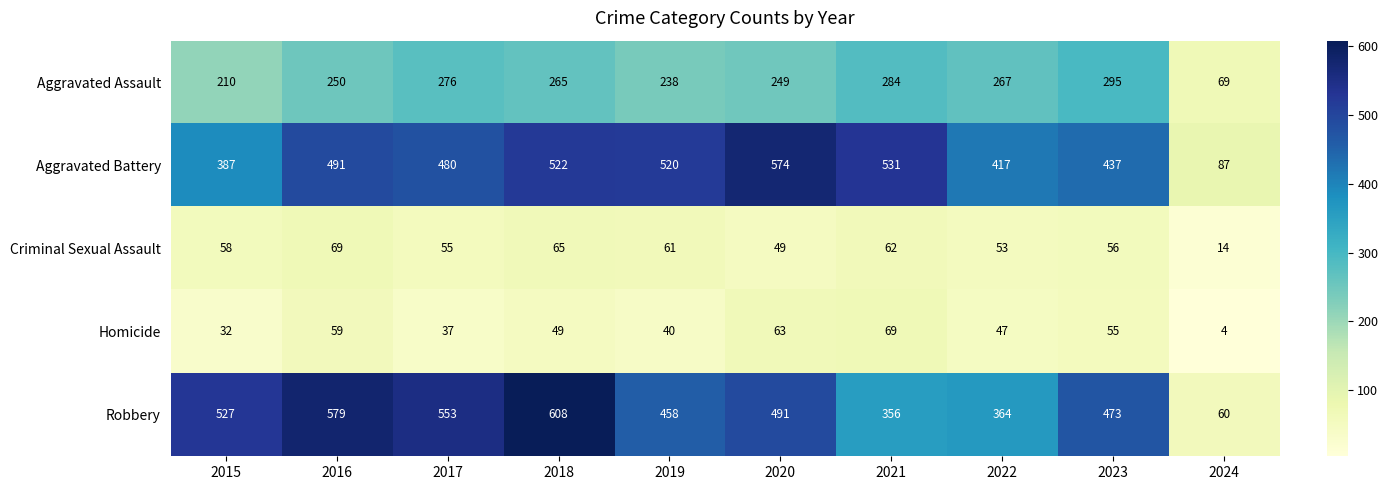

Count the number of categories in the chart.

10